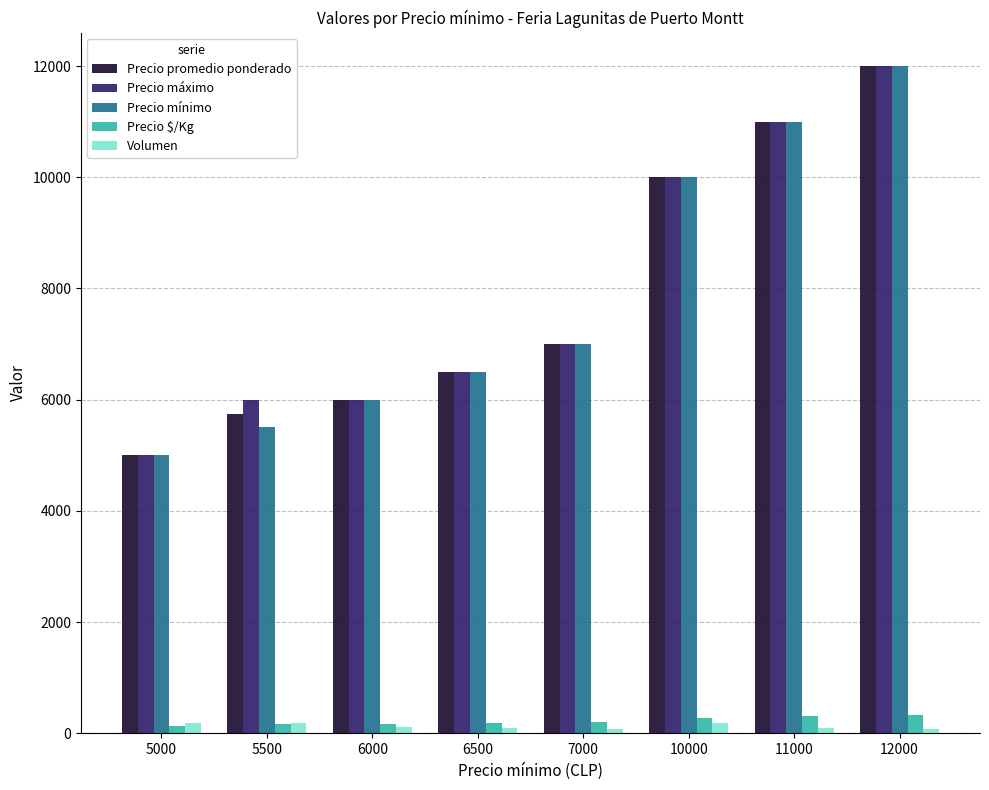

Is the value of Precio $/Kg at 10000 greater than the value of Precio máximo at 6500?

No